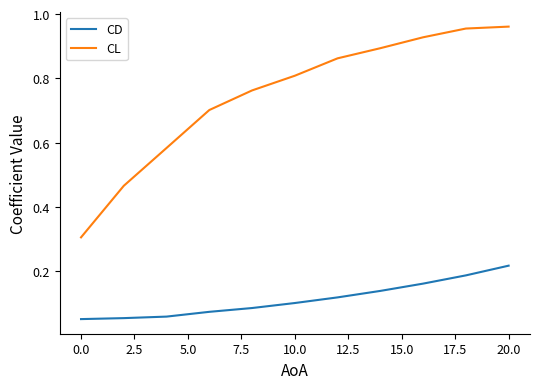

List the series in order of their peak value, highest first.

CL, CD